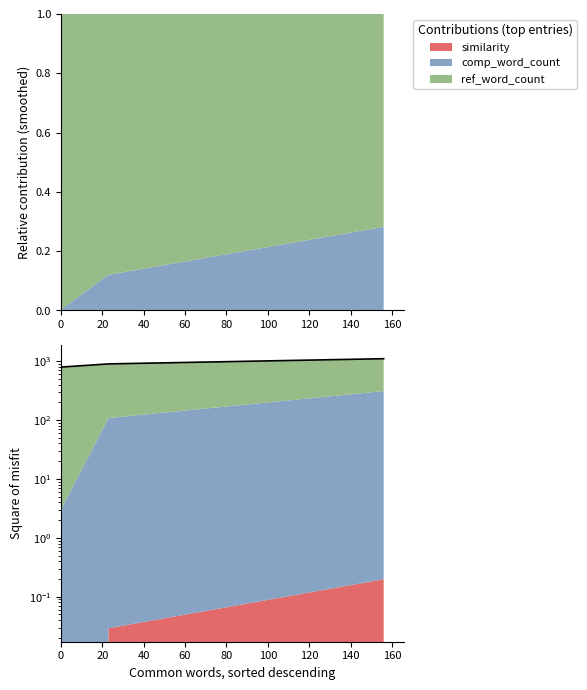

What is the difference between the maximum and second lowest values?

307.2